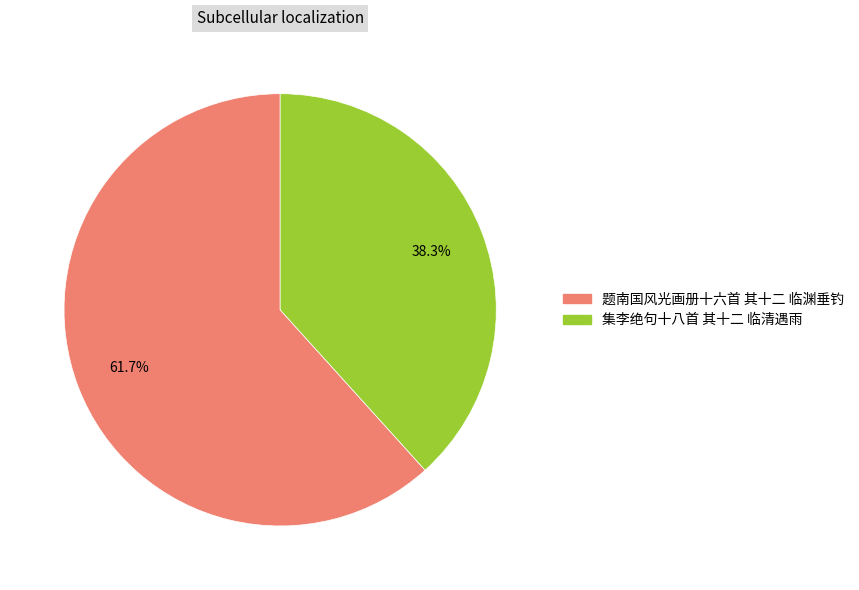

To the nearest percent, what percentage of the pie is 题南国风光画册十六首 其十二 临渊垂钓?

62%